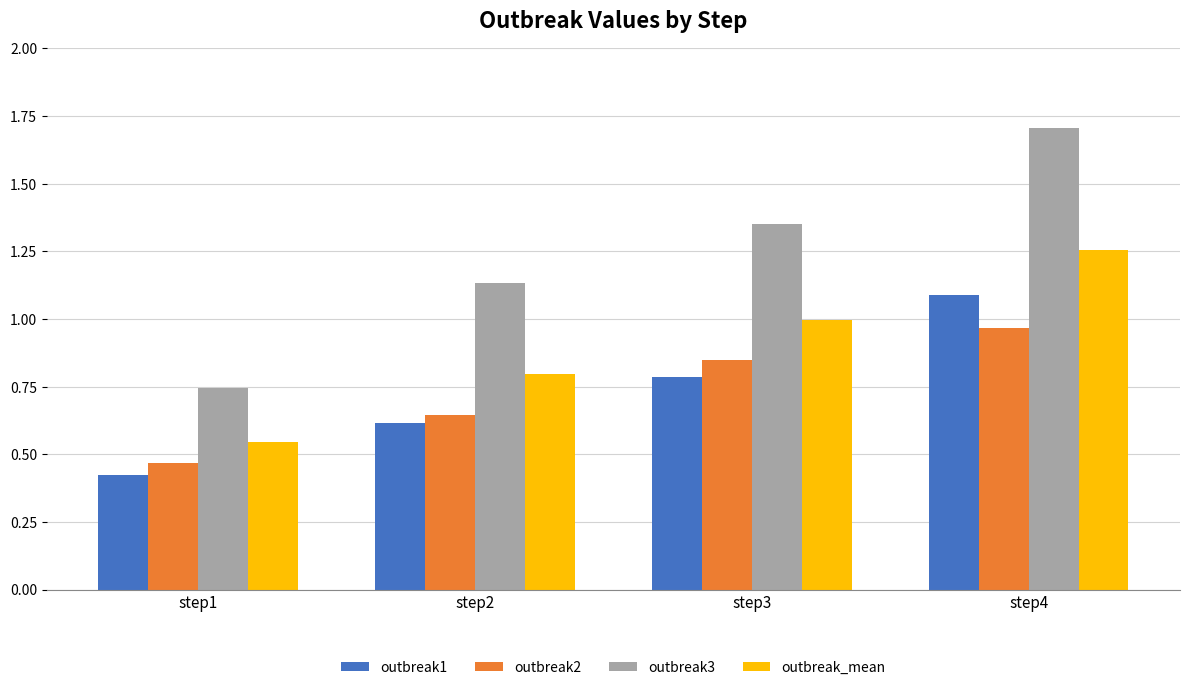

Between step2 and step4, which series saw the biggest shift?

outbreak3